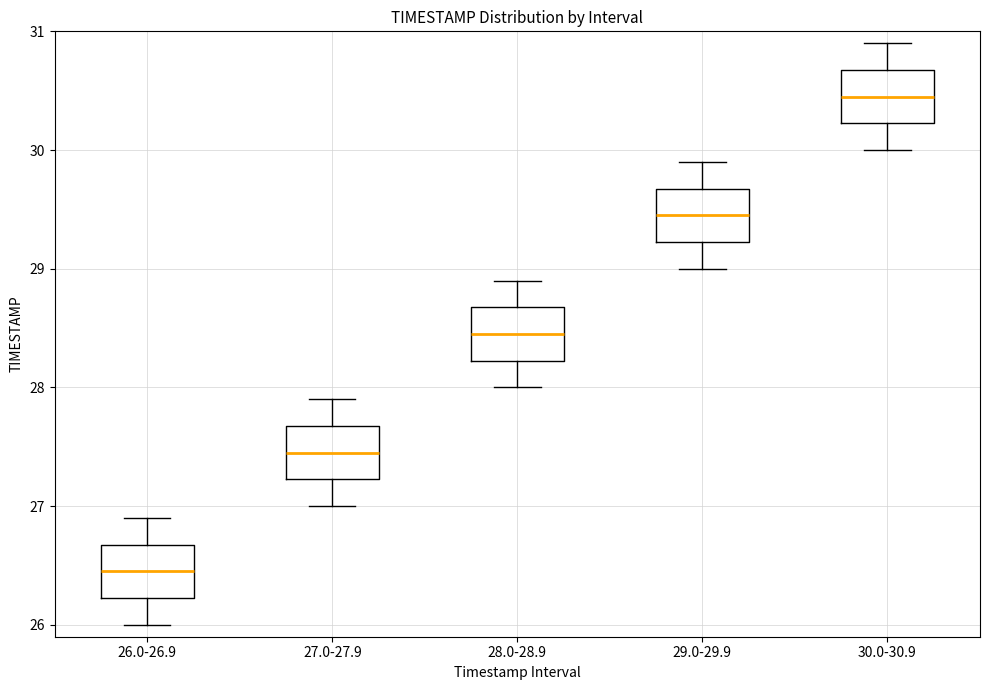

Reading left to right, transcribe this box plot: for each box, give where its median line is, the range the box spans, and where its two whiskers end, as read against the y-axis. The values are not printed on the chart, so give them approximately, as read against the axis.

26.0-26.9: median 26.5, box 26.2 to 26.7, whiskers 26.0 to 26.9
27.0-27.9: median 27.5, box 27.2 to 27.7, whiskers 27.0 to 27.9
28.0-28.9: median 28.5, box 28.2 to 28.7, whiskers 28.0 to 28.9
29.0-29.9: median 29.5, box 29.2 to 29.7, whiskers 29.0 to 29.9
30.0-30.9: median 30.5, box 30.2 to 30.7, whiskers 30.0 to 30.9